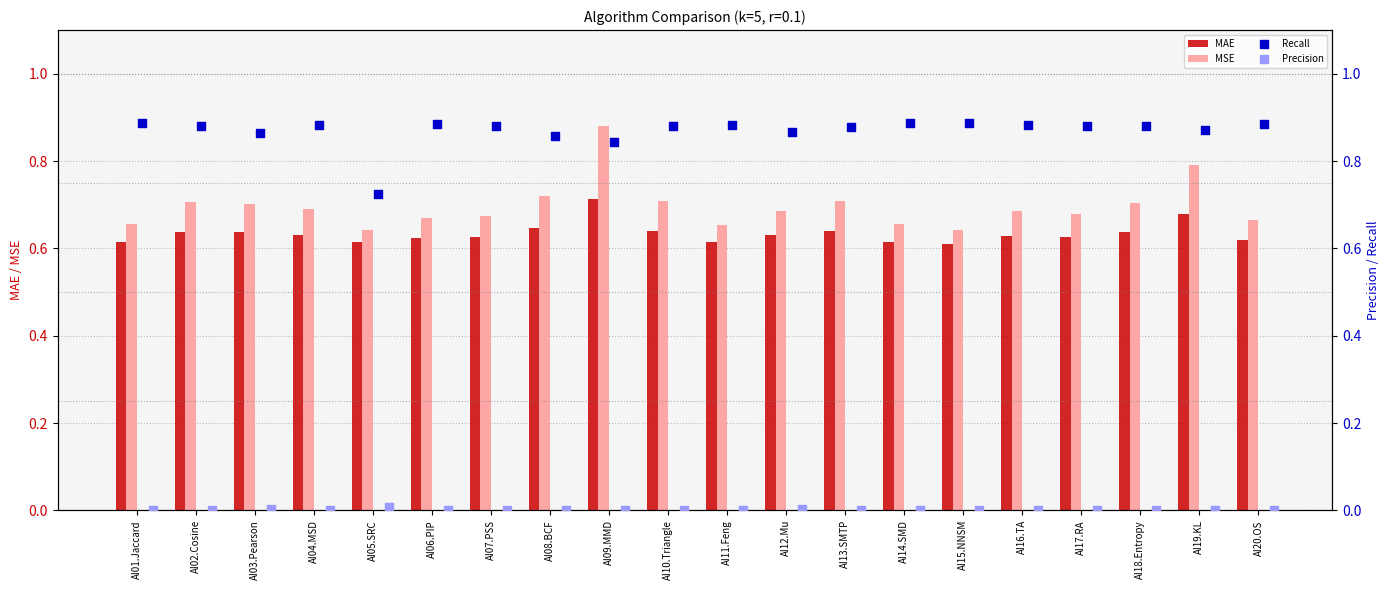

Is the value of MSE at AI19.KL greater than the value of MAE at AI14.SMD?

Yes